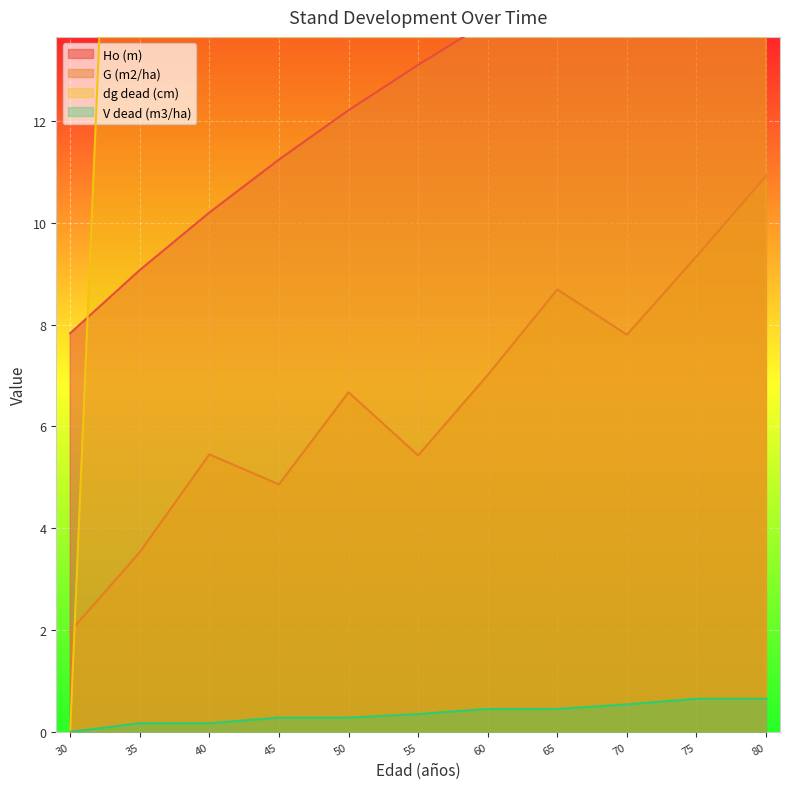

How many data points does each series have?

11